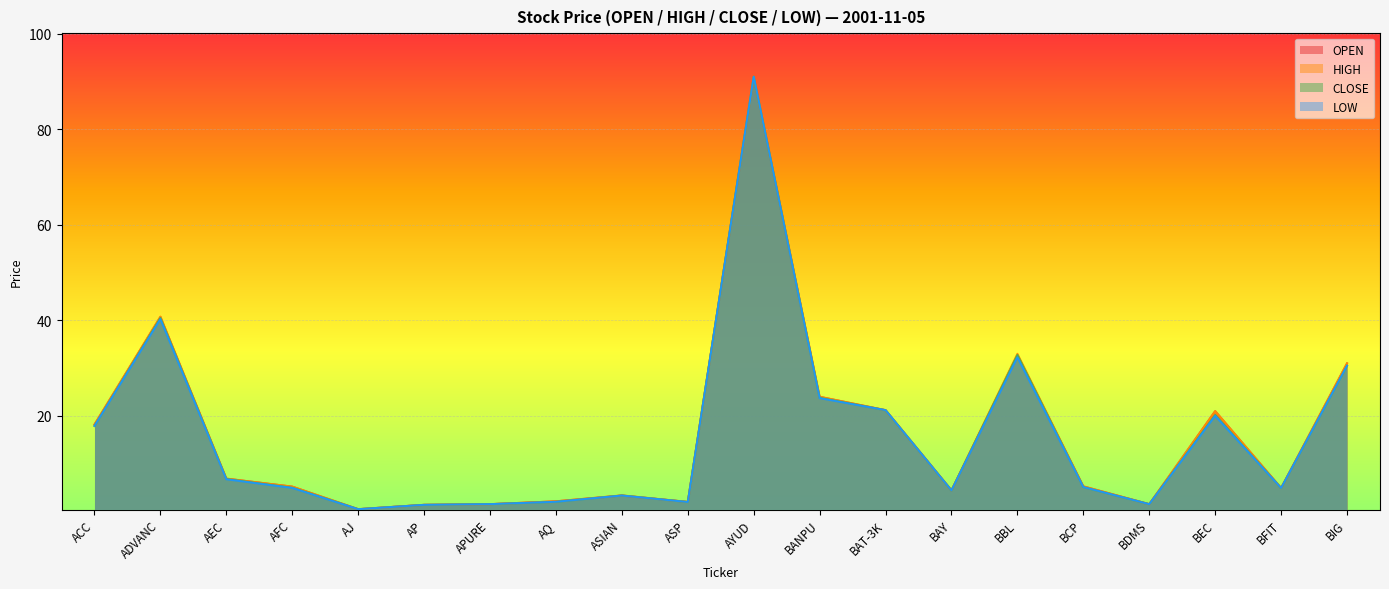

Reading left to right, extract all data points from this chart.

OPEN: 18.2	40.8	6.9	5.2	0.5	1.4	1.5	2.1	3.3	2.0	91.0	24.0	21.2	4.4	32.8	5.2	1.5	21.0	4.9	31.0
HIGH: 18.2	40.8	6.9	5.2	0.5	1.4	1.5	2.1	3.4	2.0	91.0	24.0	21.2	4.4	33.0	5.2	1.5	21.0	4.9	31.0
CLOSE: 17.9	40.5	6.8	5.0	0.5	1.4	1.5	2.0	3.4	2.0	91.0	23.8	21.2	4.4	32.8	5.1	1.5	20.2	4.9	30.5
LOW: 17.9	40.2	6.7	4.9	0.5	1.4	1.5	2.0	3.3	2.0	91.0	23.7	21.2	4.4	32.2	5.1	1.5	20.0	4.9	30.5